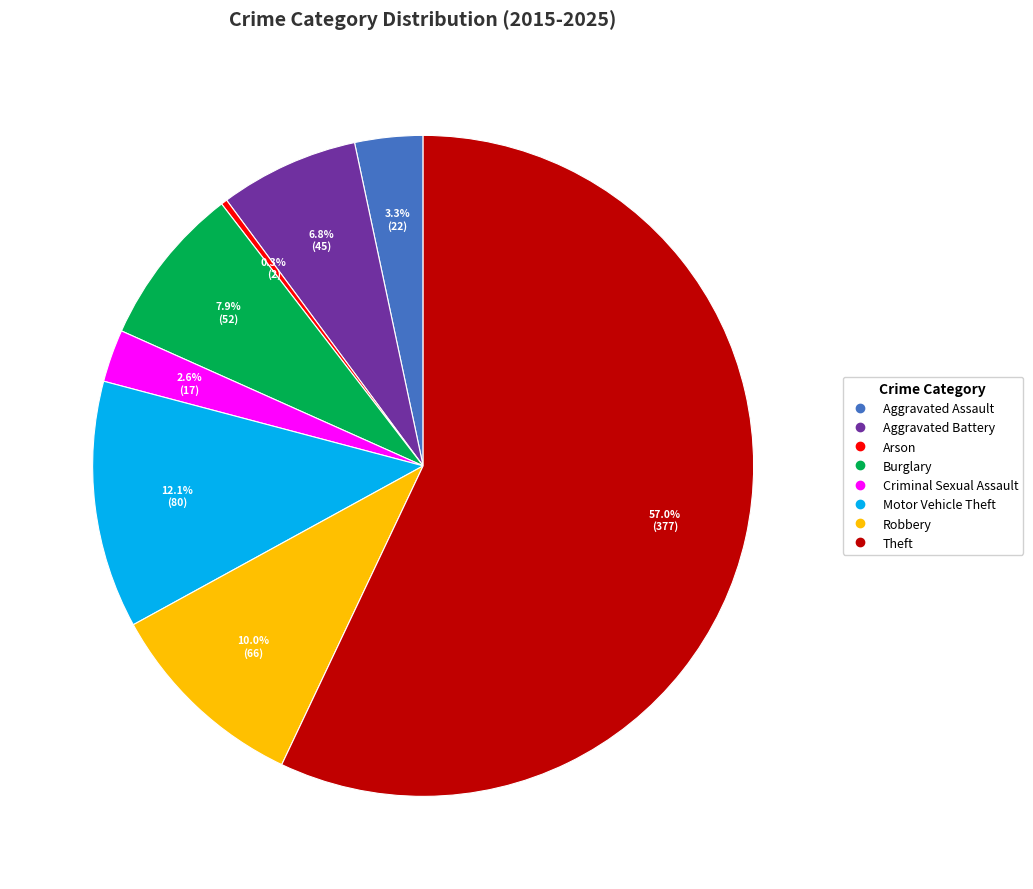

To the nearest percent, what is the difference between the largest and smallest slice percentages?

57%